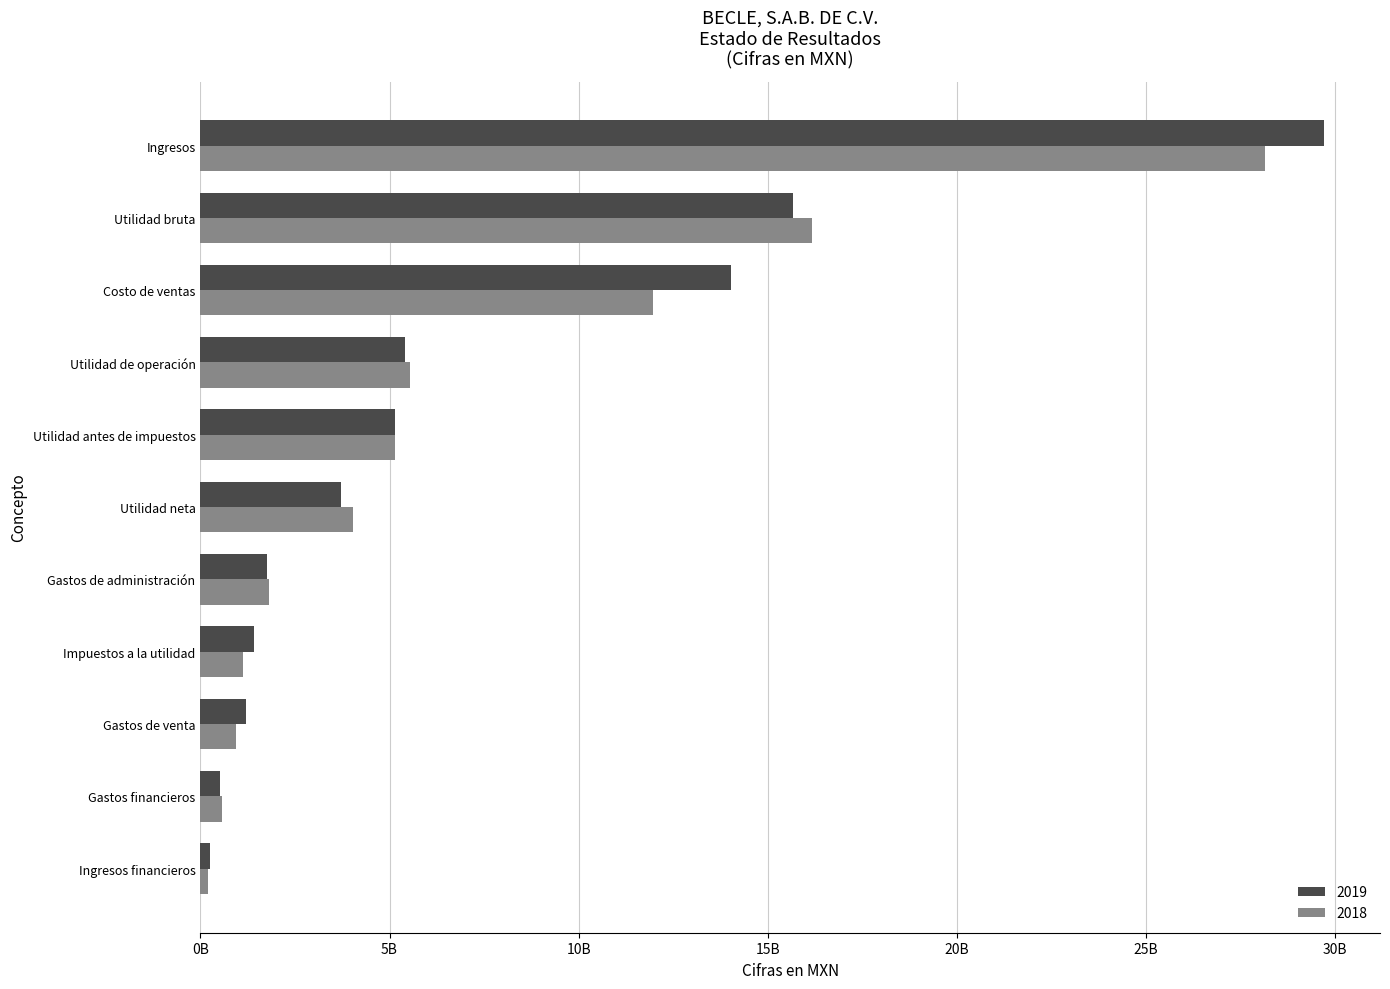

The value of 2019 at Gastos financieros is 109299735. True or false?

False